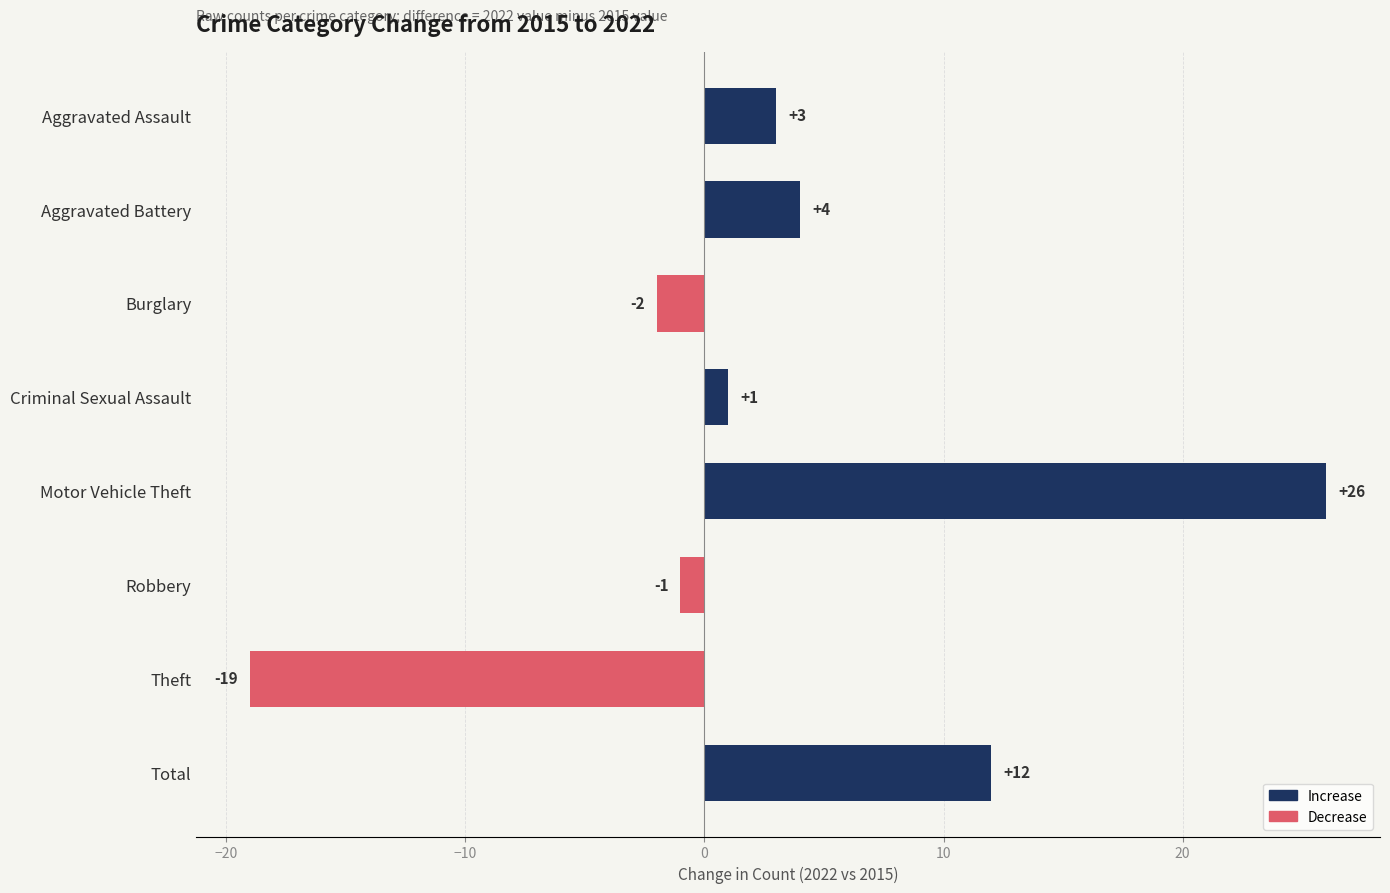

What is the value of the 5th bar from the top?

26